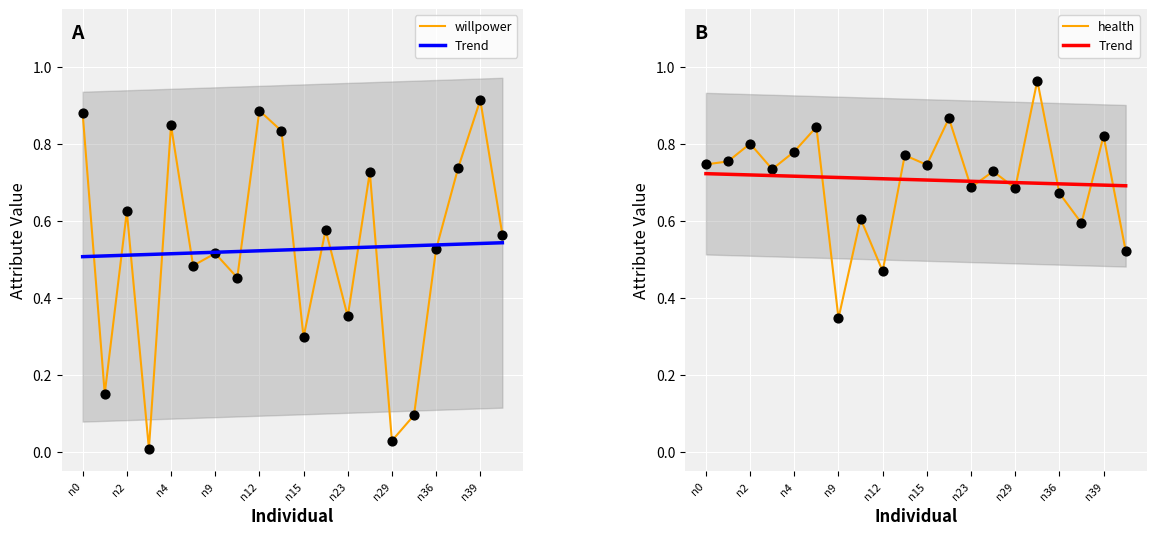

Which series reaches the maximum Y coordinate?

health